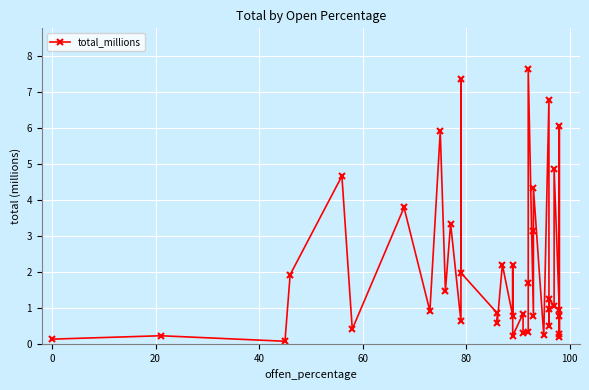

How many categories are shown in the chart?

40